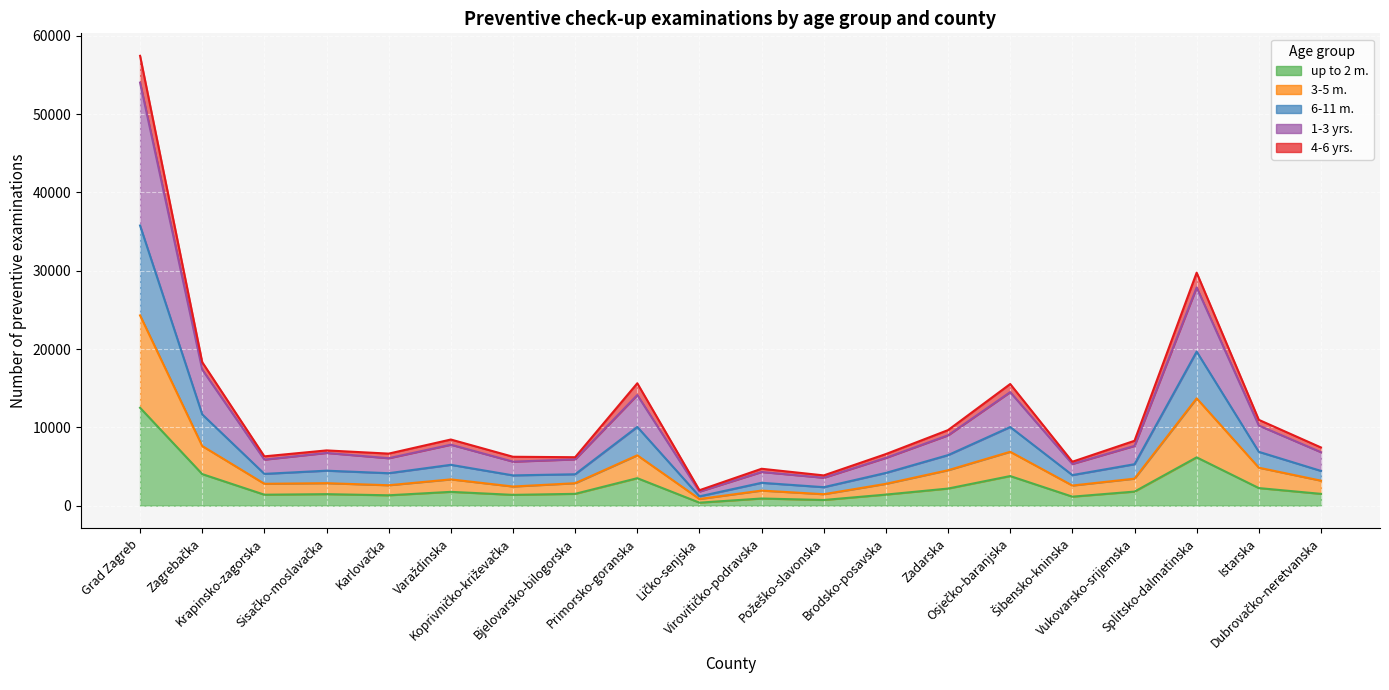

At which category does the chart reach its minimum across all series?

Ličko-senjska